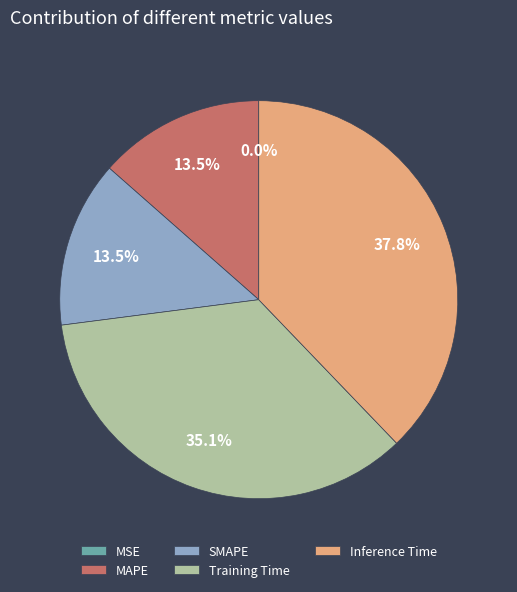

Does Training Time account for over 50% of the chart?

No